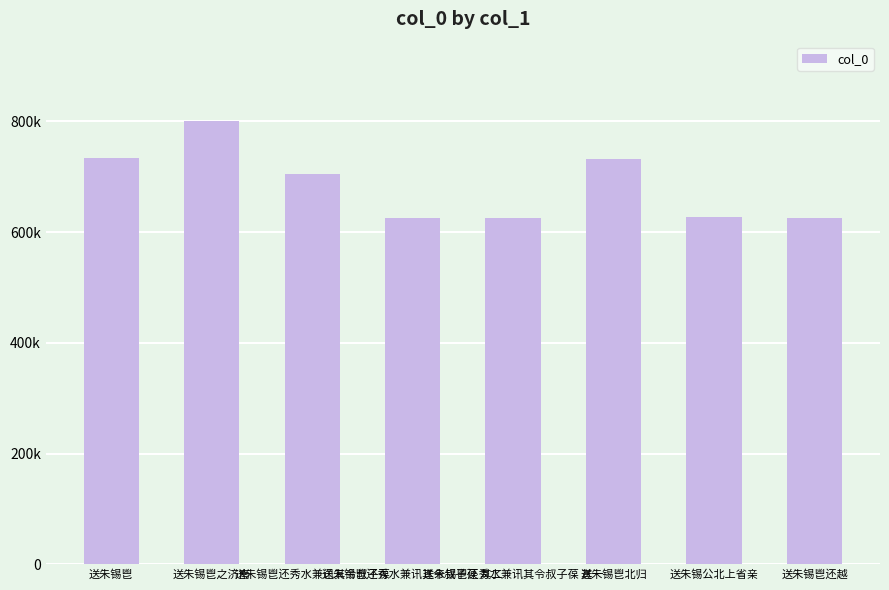

How many data points does each series have?

8